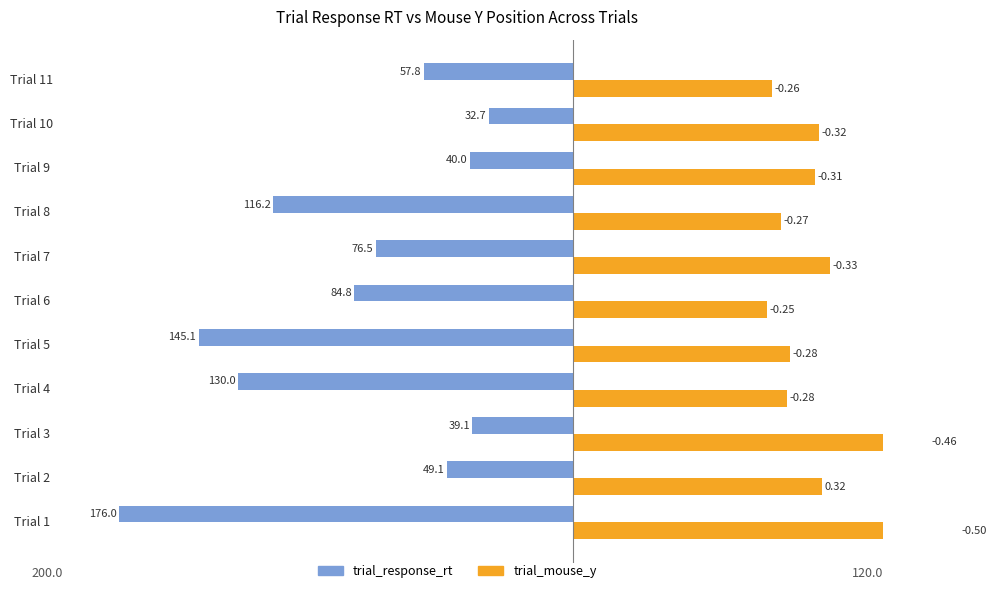

What is the difference between the maximum and minimum values in the trial_response_rt series?

143.3